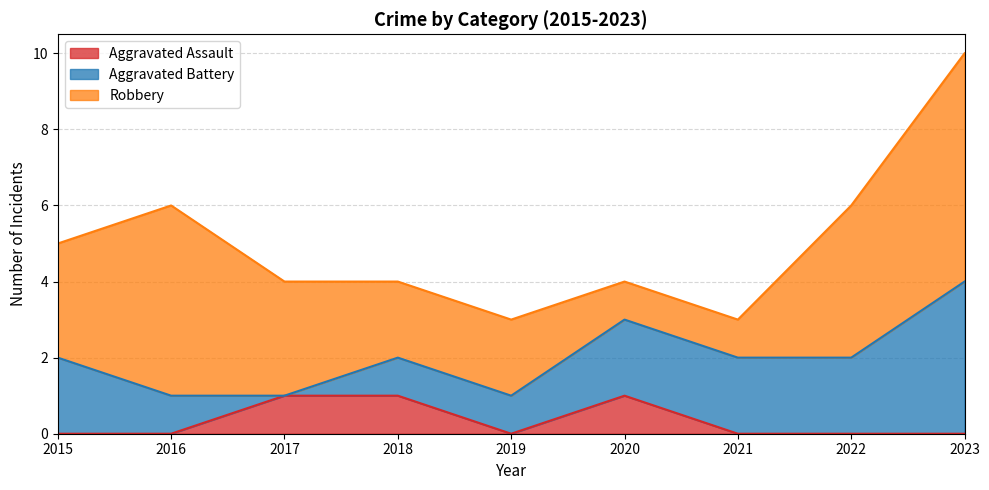

The value of Aggravated Assault at 2021 is 0. True or false?

True